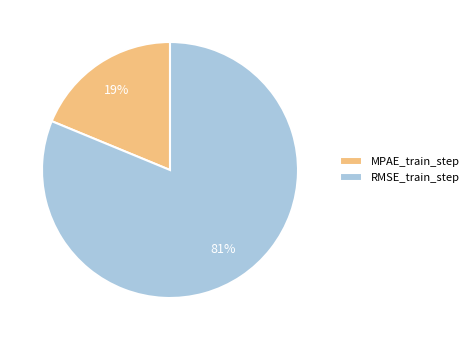

Between RMSE_train_step and MPAE_train_step, which is larger?

RMSE_train_step